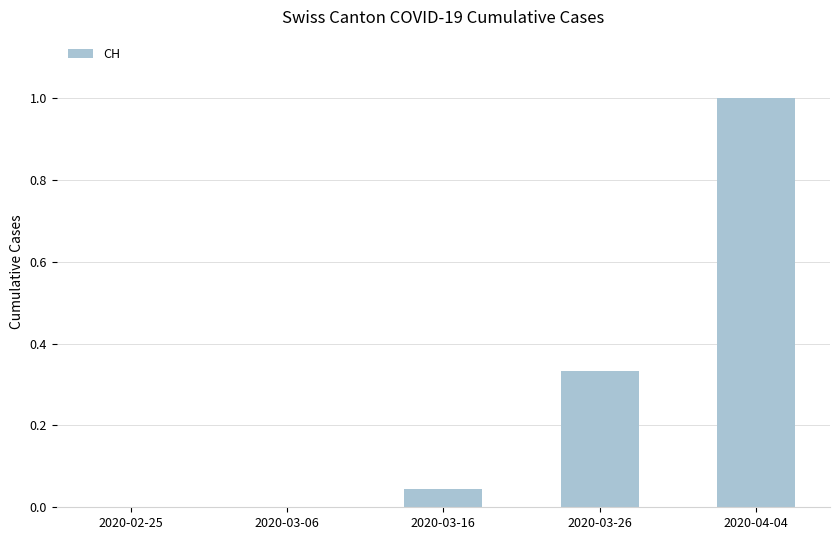

The value at 2020-03-26 is 0.5. True or false?

False